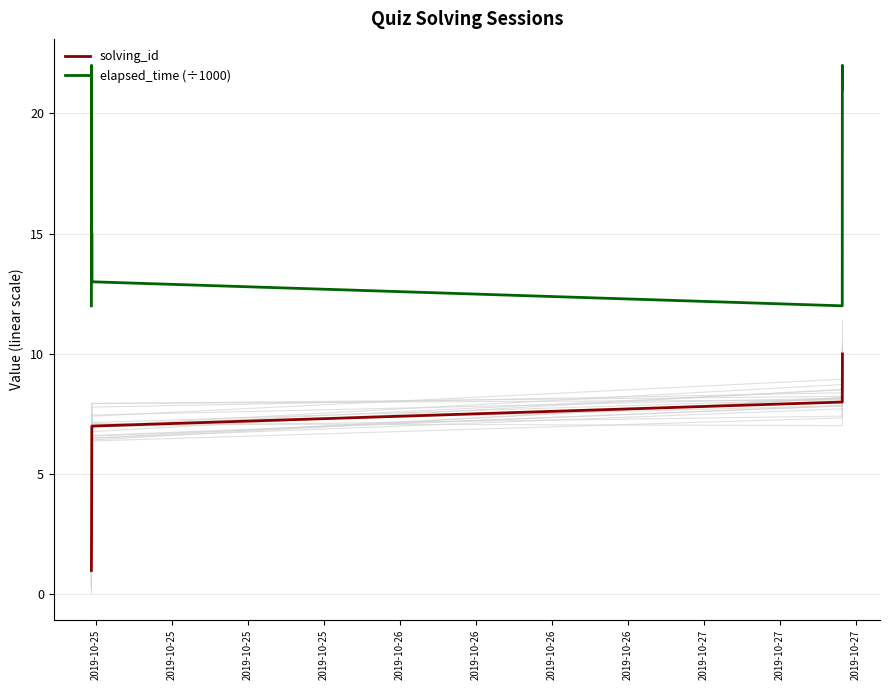

True or false: elapsed_time (÷1000) and solving_id intersect in this chart.

False